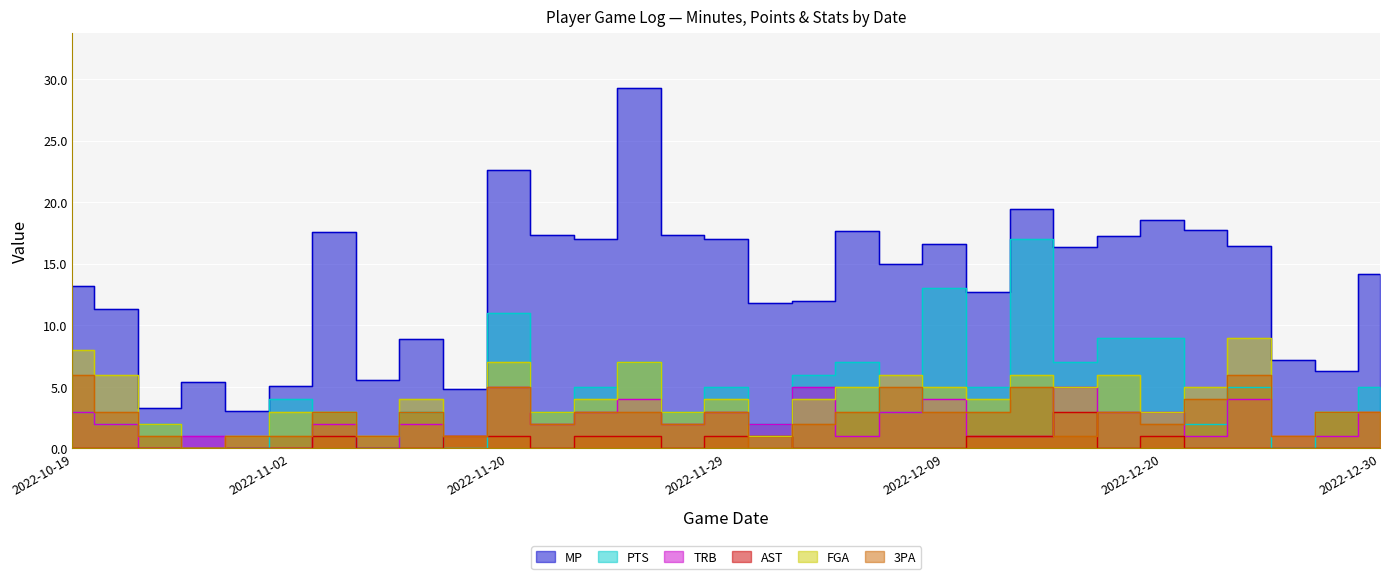

At which category does the chart reach its minimum across all series?

2022-10-26